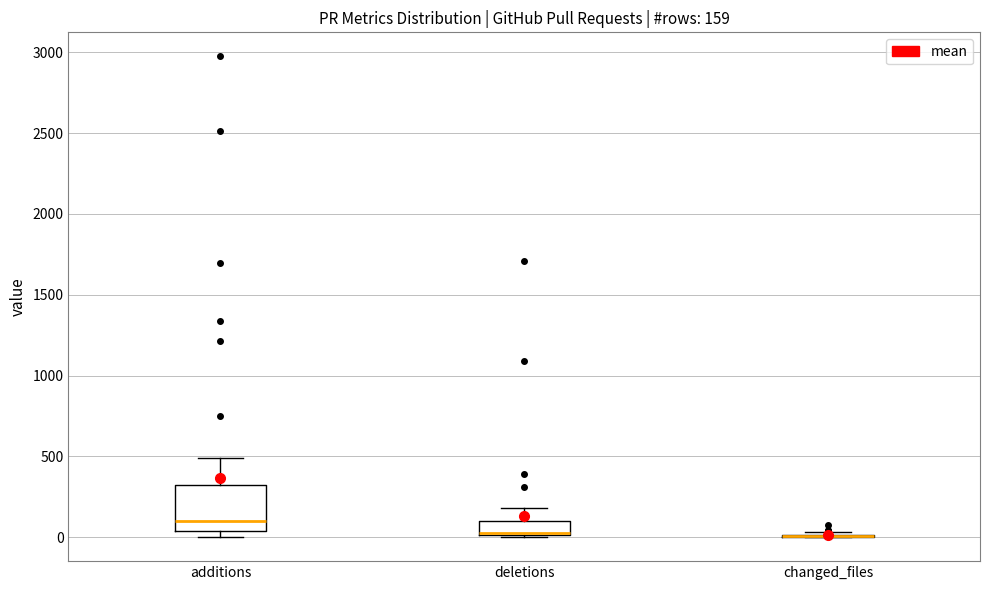

Comparing the boxes themselves (not the whiskers), which one is the tallest?

additions